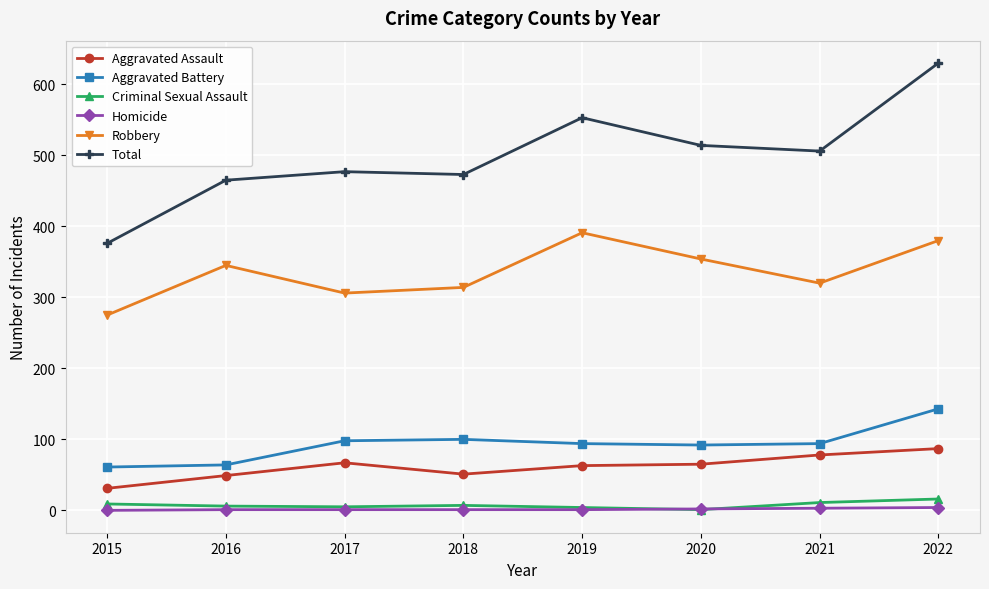

What is the difference between the Total values at 2019 and 2015?

177